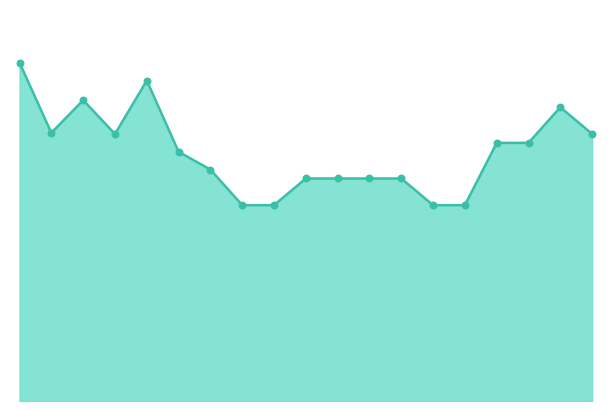

How many lines are shown in the chart?

1